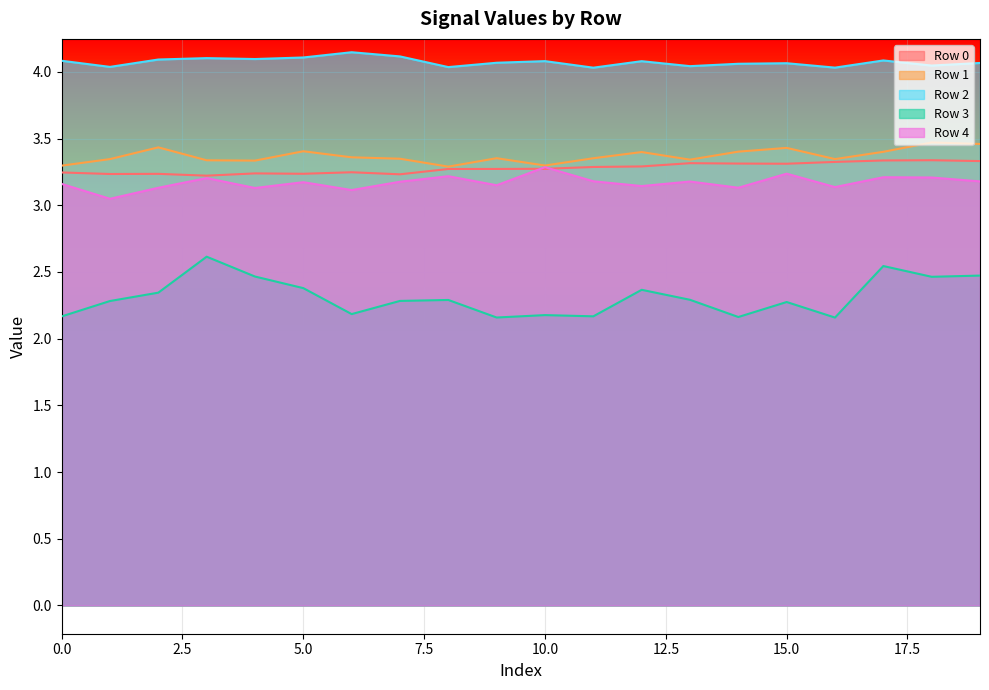

How many times do Row 0 and Row 4 cross each other?

2